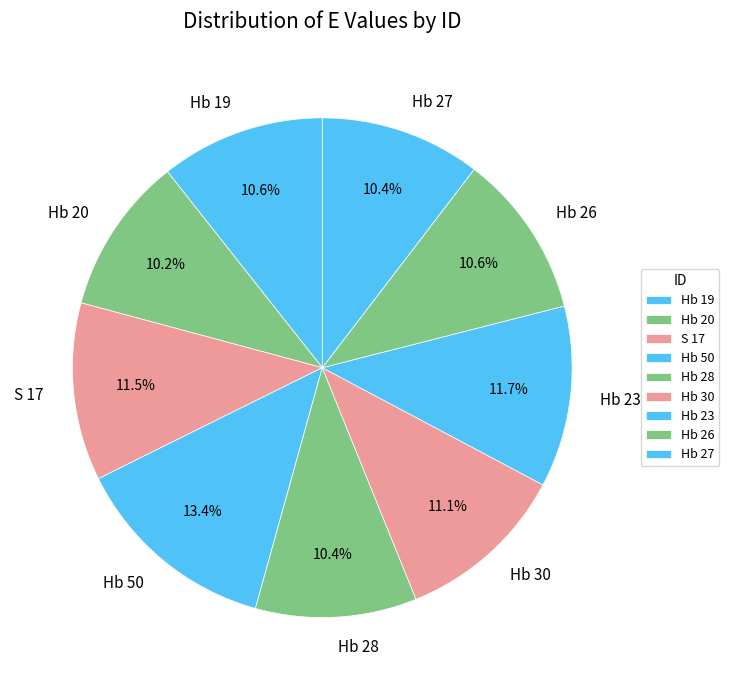

Which has a higher value, Hb 23 or Hb 50?

Hb 50